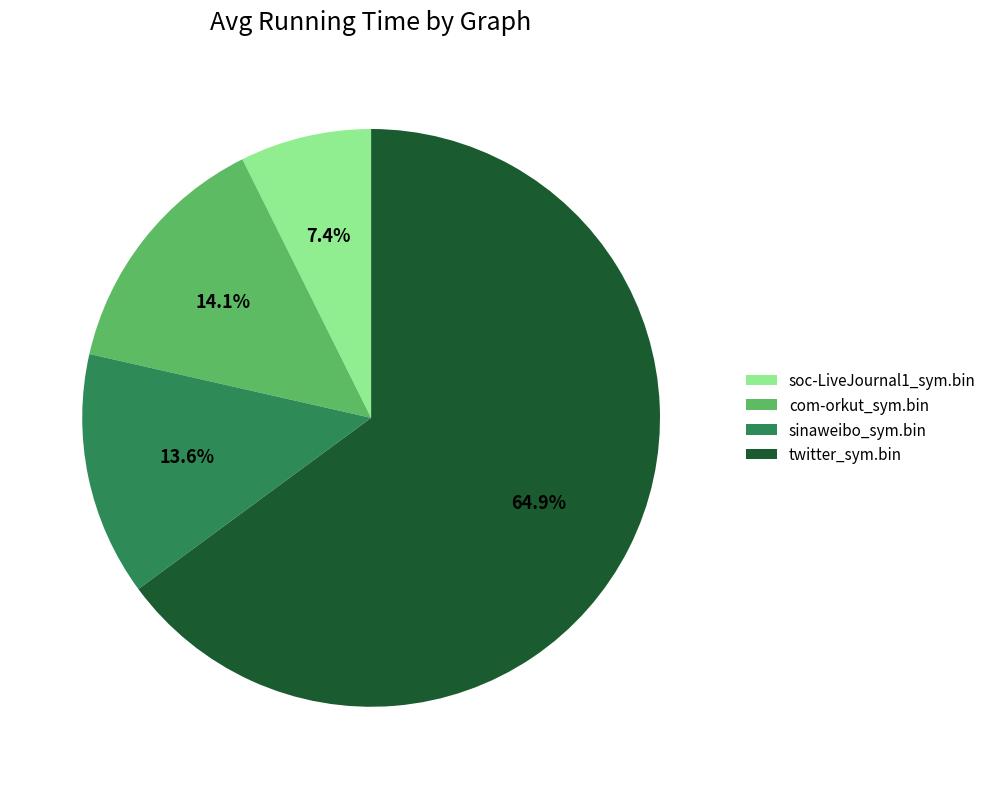

Which category has the smallest portion of the pie?

soc-LiveJournal1_sym.bin